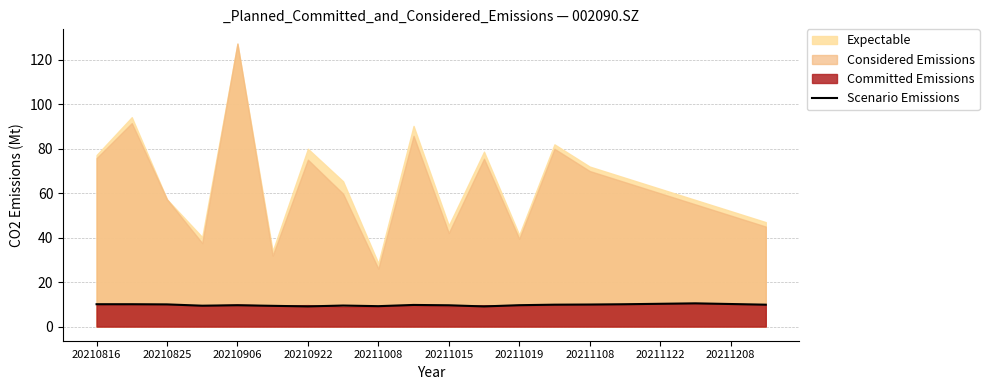

What position from the right is 13?

7